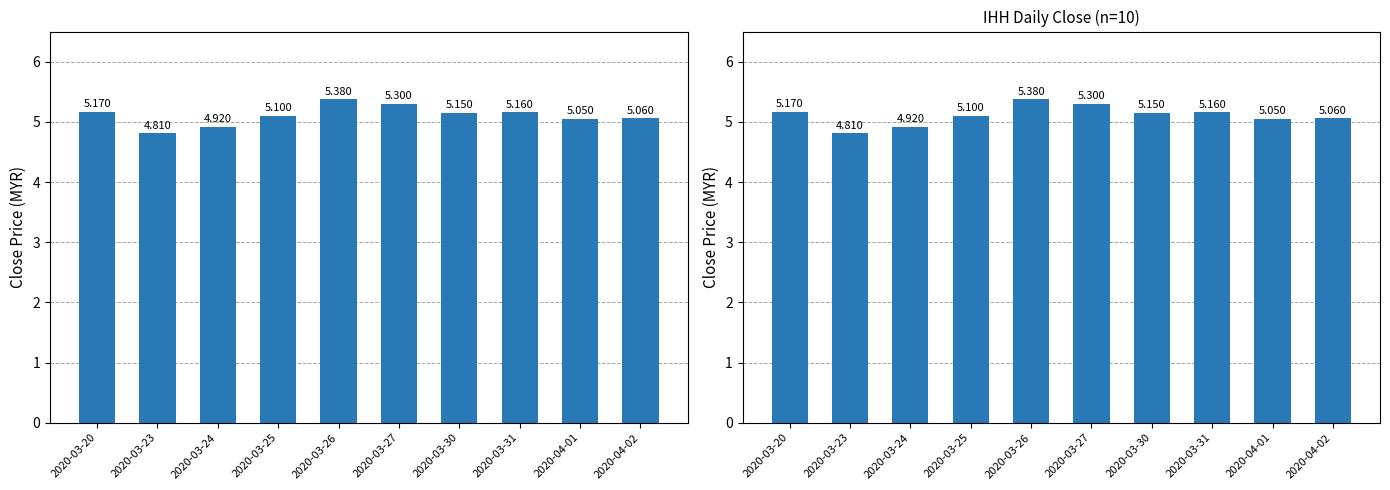

How many values are below 5?

2